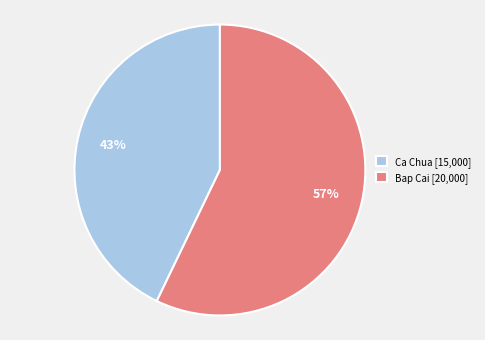

To the nearest percent, what is the difference between the Ca Chua and Bap Cai slice percentages?

14%